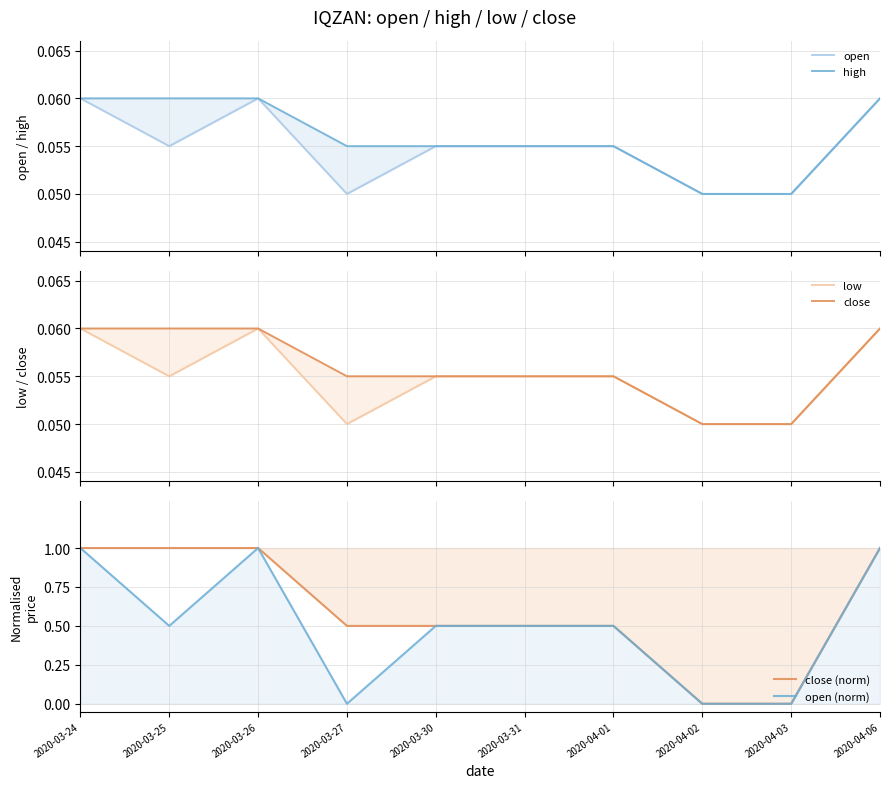

What is the value of the open point at the 4th from the left?

0.1